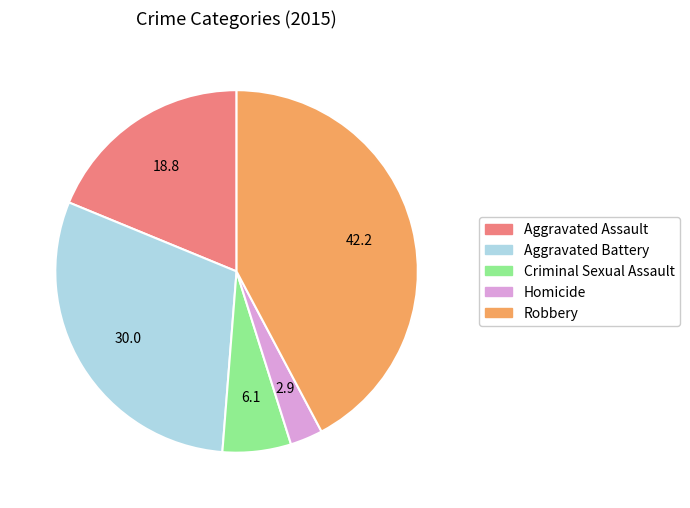

Rank the categories by value from highest to lowest.

Robbery, Aggravated Battery, Aggravated Assault, Criminal Sexual Assault, Homicide